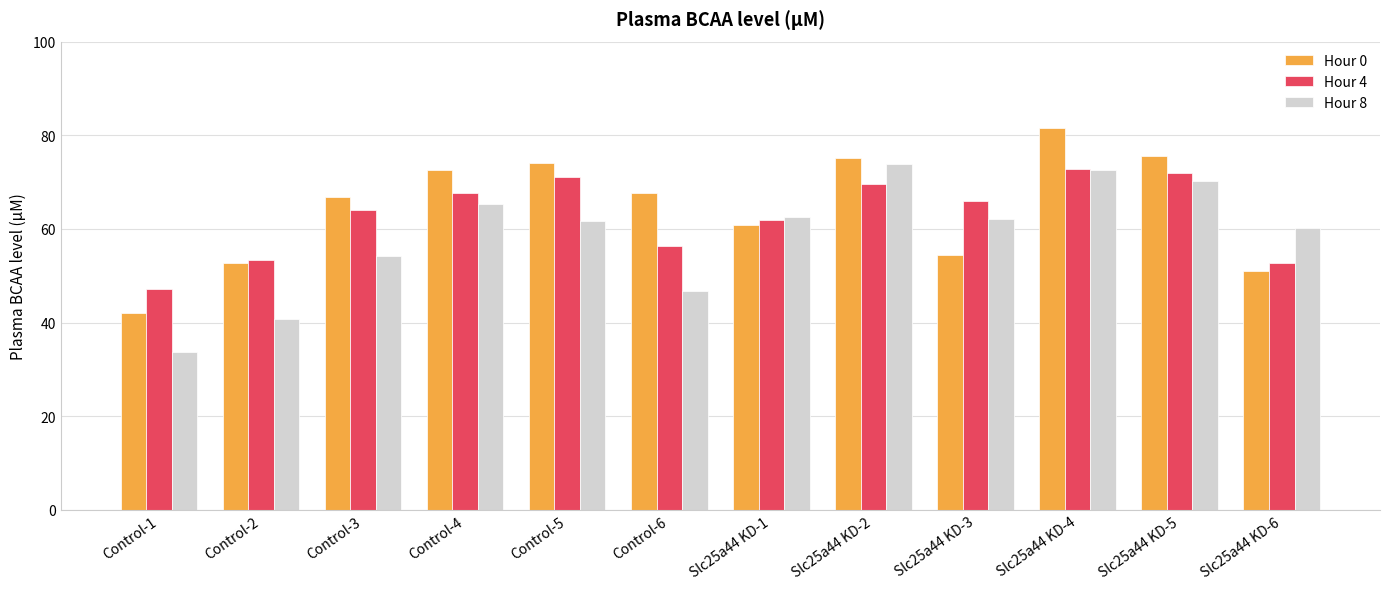

How many distinct data groups are displayed?

3